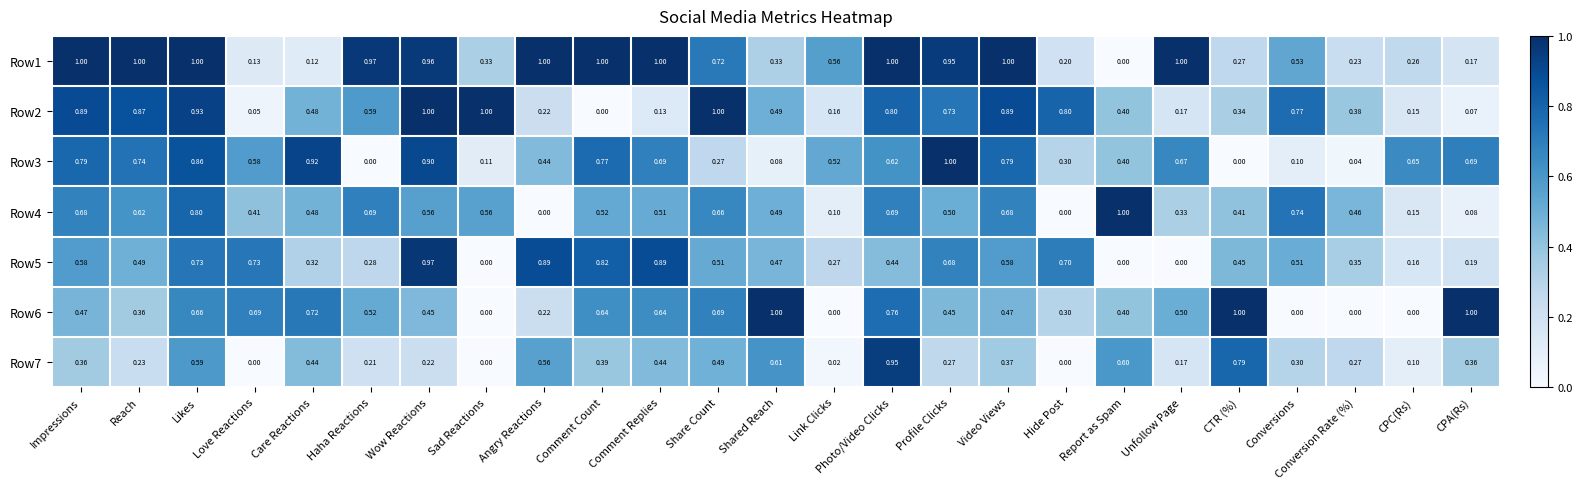

What is the spread (max minus min) of values at Love Reactions?

0.7